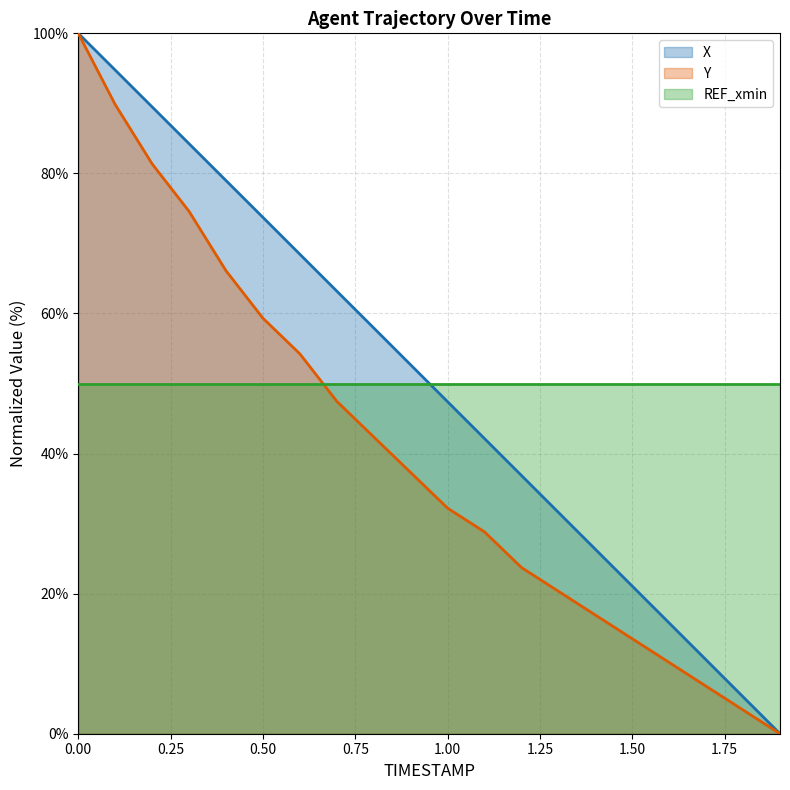

Which series has the largest total across all categories?

X